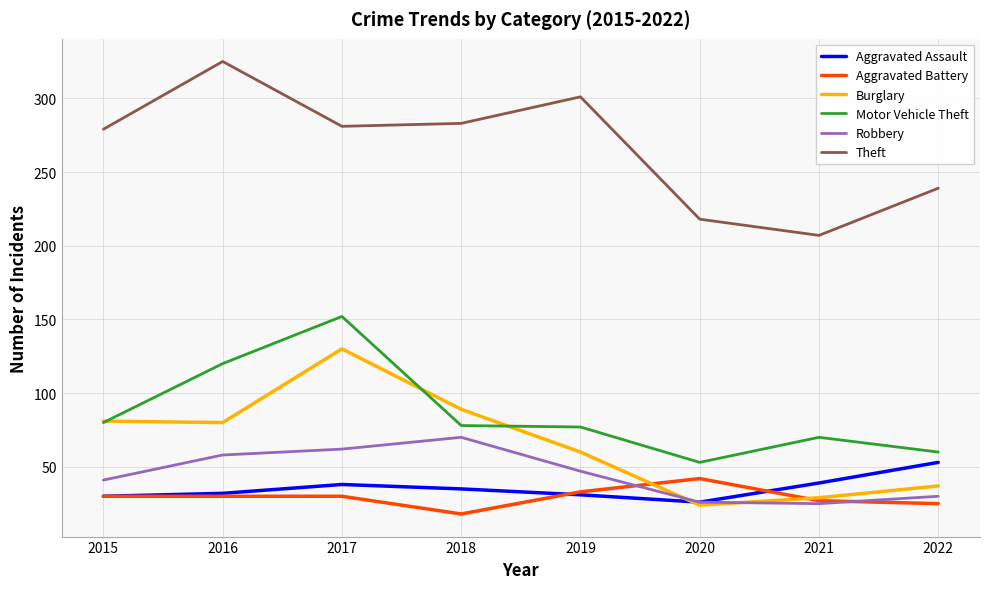

What is the total value across all series at 2022?

444